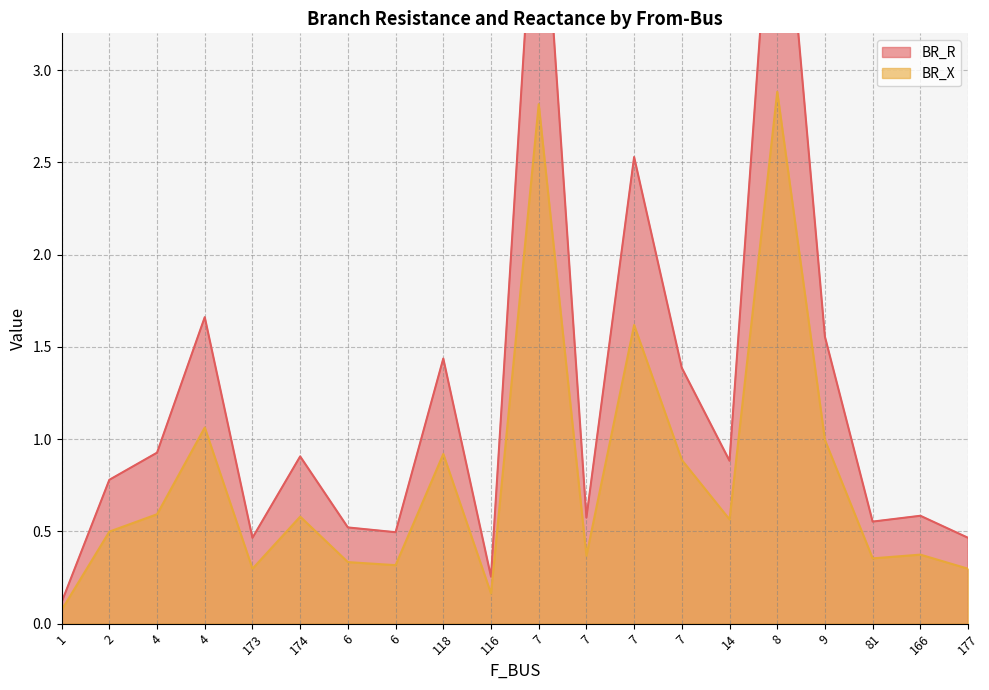

What is the sum of all BR_X values?

16.0